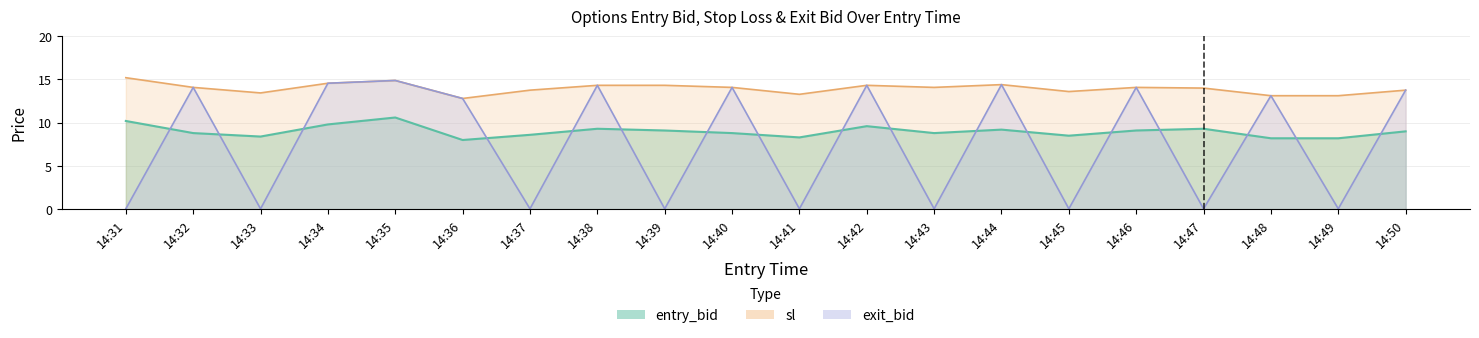

How many series are shown in this chart?

3